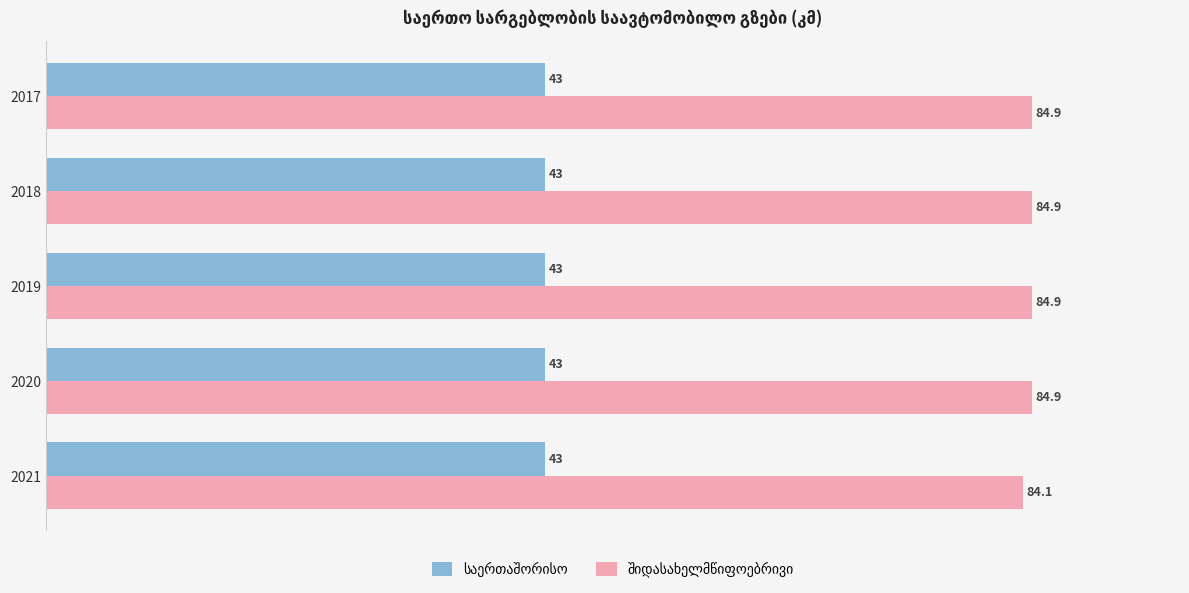

What is the maximum value shown in the chart?

84.9